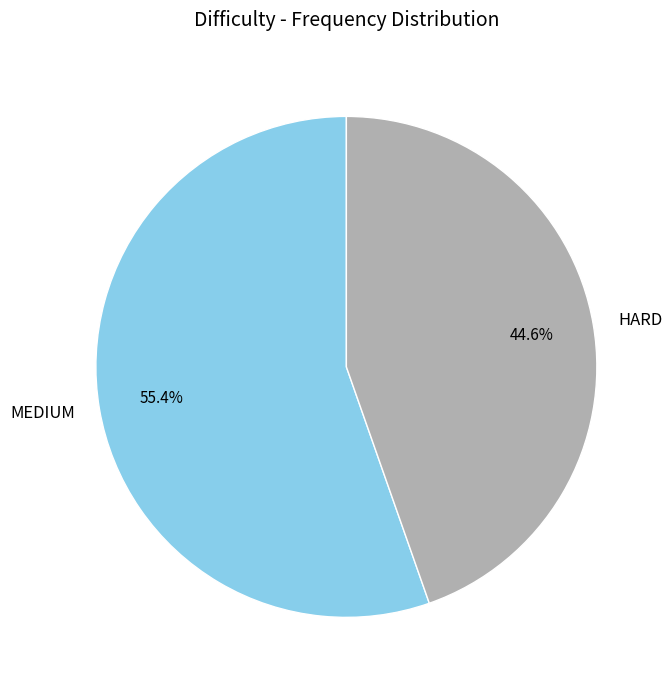

To the nearest percent, what is the combined percentage of HARD and MEDIUM?

100%